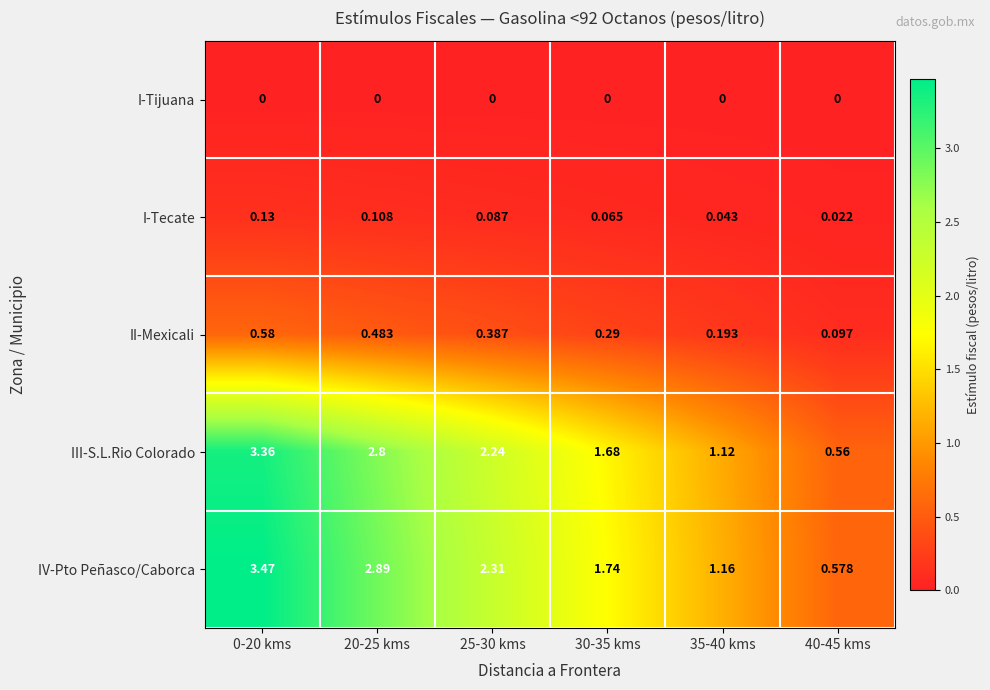

At 0-20 kms, list the series in order from smallest to largest.

I-Tijuana, I-Tecate, II-Mexicali, III-S.L.Rio Colorado, IV-Pto Peñasco/Caborca